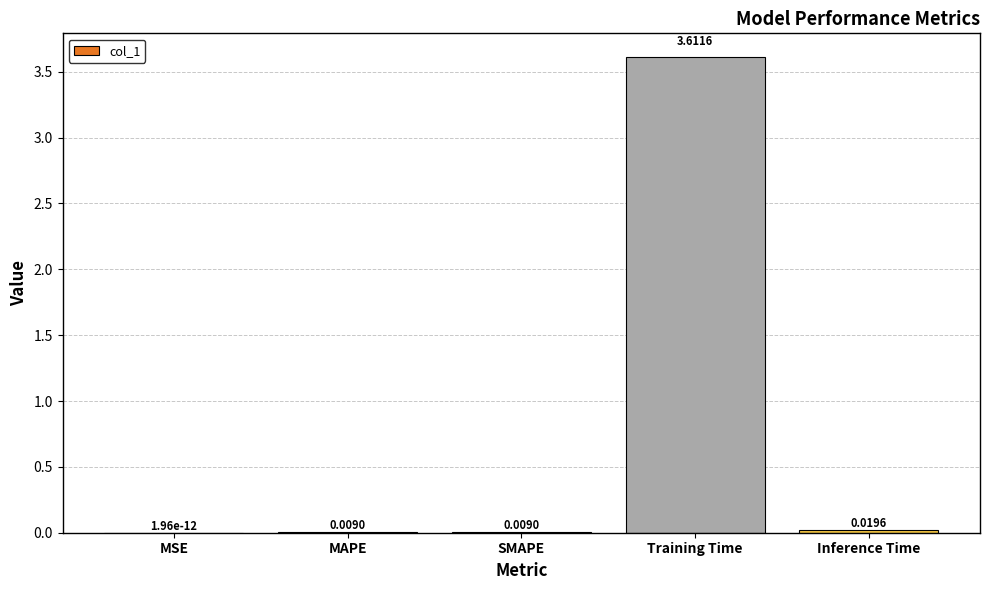

At which category does the chart reach its peak across all series?

Training Time